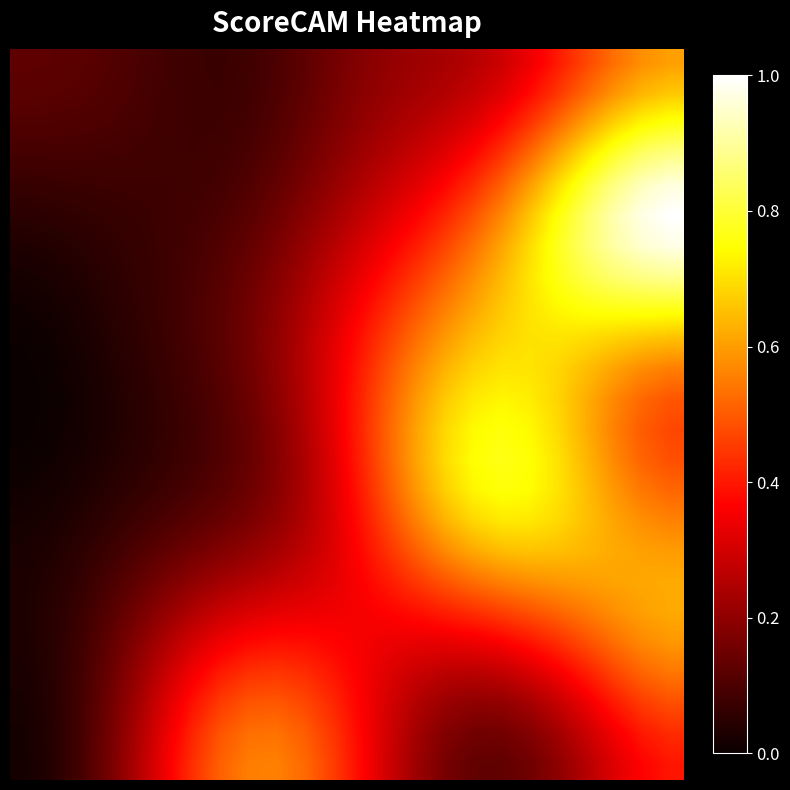

Which series has the largest range (max minus min)?

5